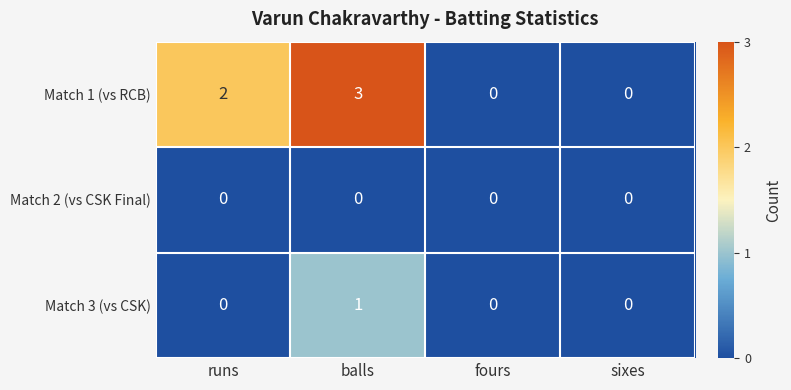

How many values in Match 3 (vs CSK) are above zero?

1